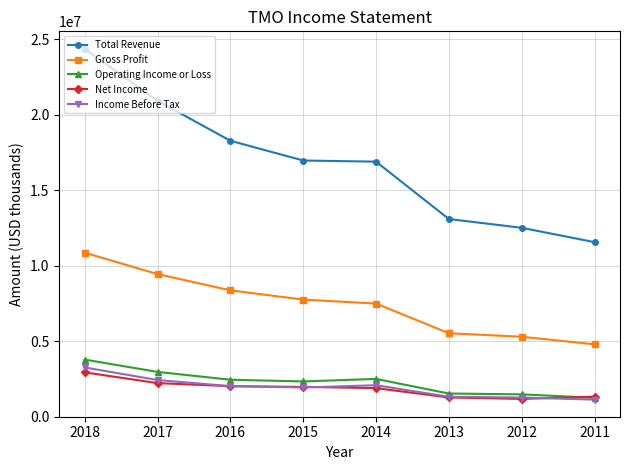

True or false: Total Revenue has more than 2 interior local peaks.

False